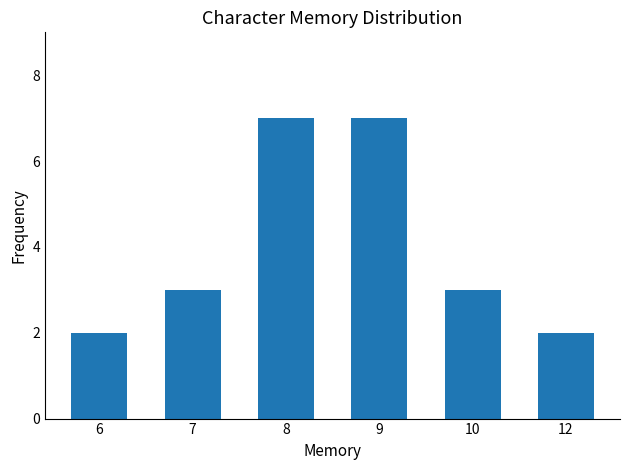

Reading right to left, extract all data points from this chart.

12=2	10=3	9=7	8=7	7=3	6=2